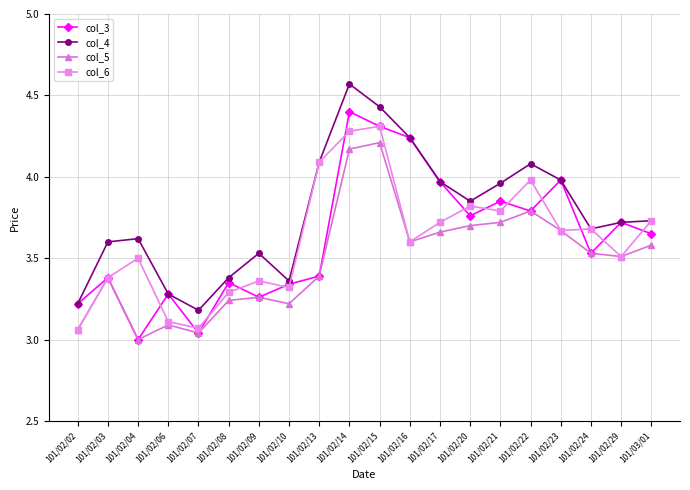

At which category is the sum across all series the highest?

101/02/14